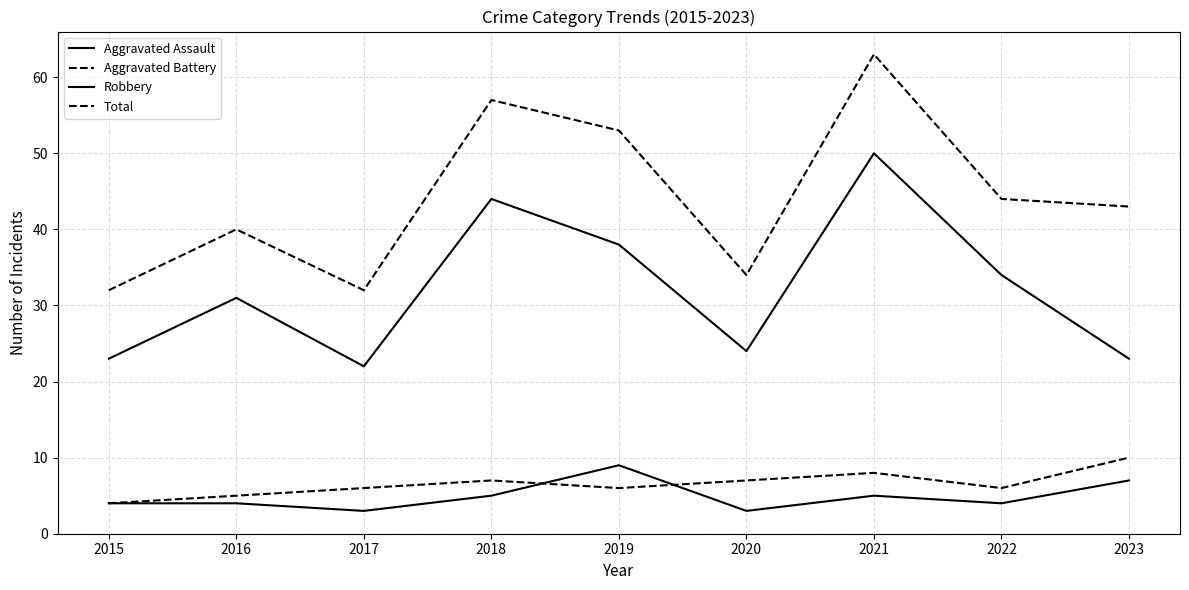

Between 2020 and 2018, which is larger?

2018